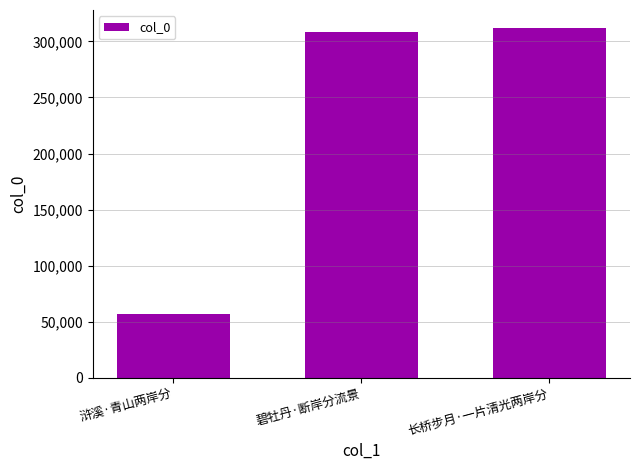

Which label corresponds to the largest value in the chart?

长桥步月·一片清光两岸分